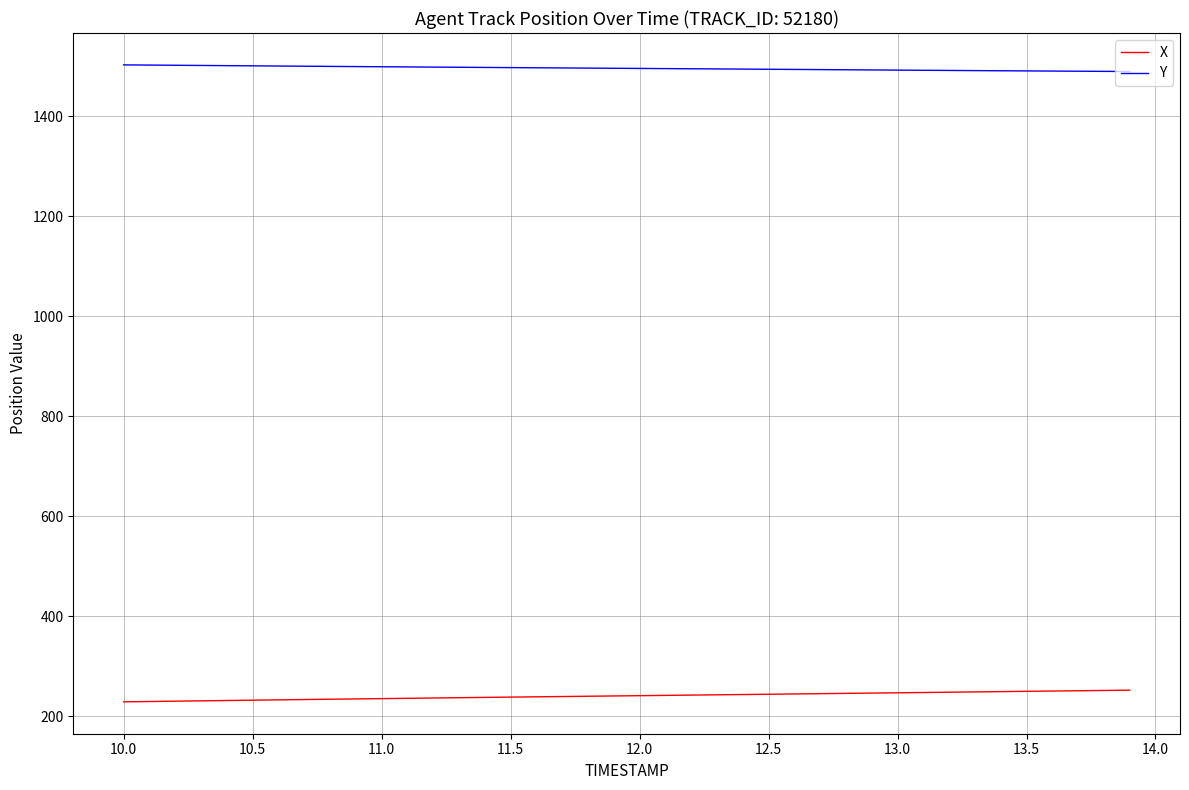

What is the highest value of the X series?

252.1